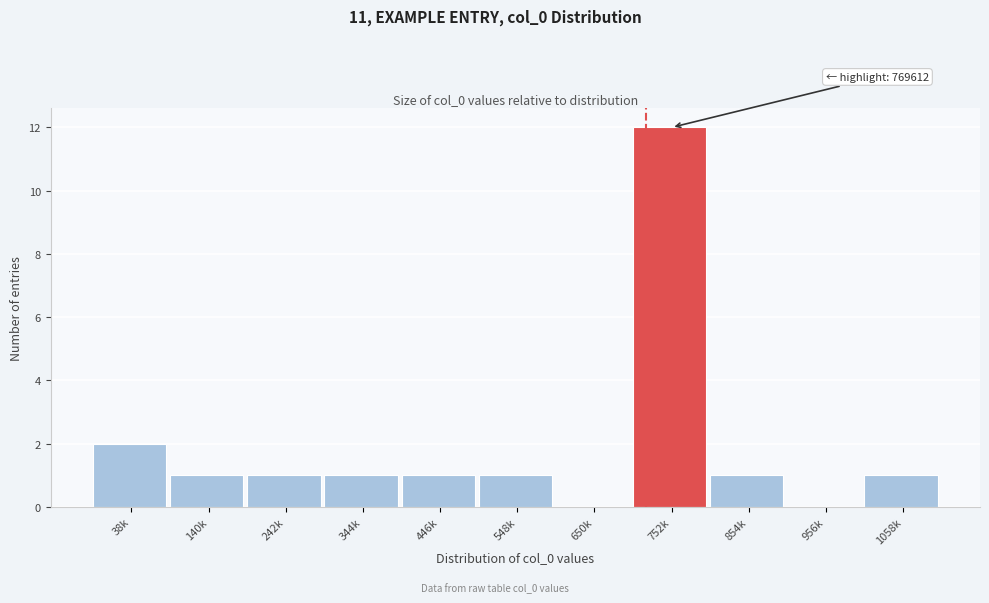

Reading left to right, what are all the values shown in this chart?

38k=2	140k=1	242k=1	344k=1	446k=1	548k=1	650k=0	752k=12	854k=1	956k=0	1058k=1